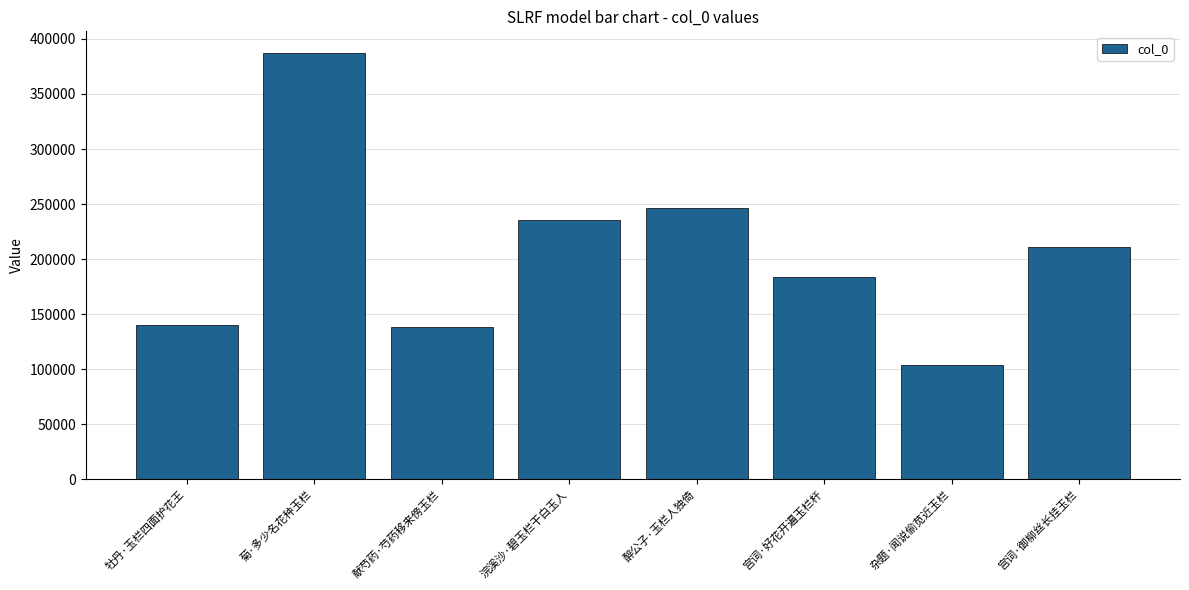

Between 醉公子·玉栏人独倚 and 献芍药·芍药移来傍玉栏, which is larger?

醉公子·玉栏人独倚